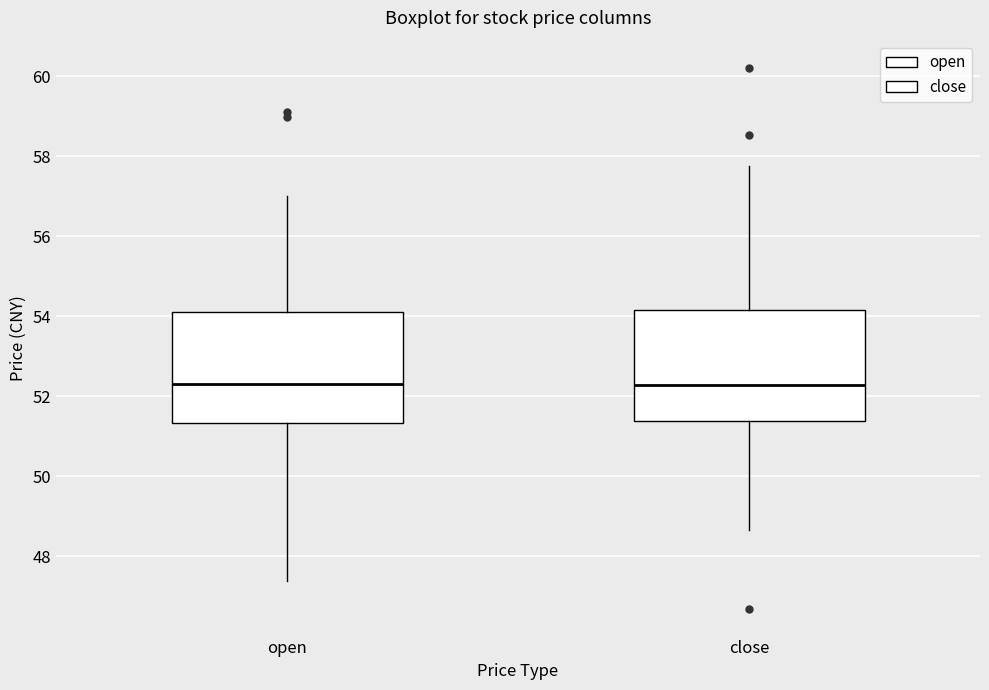

Where is the lower edge of the box for open on the y-axis? The values are not printed on the chart, so give them approximately, as read against the axis.

51.4